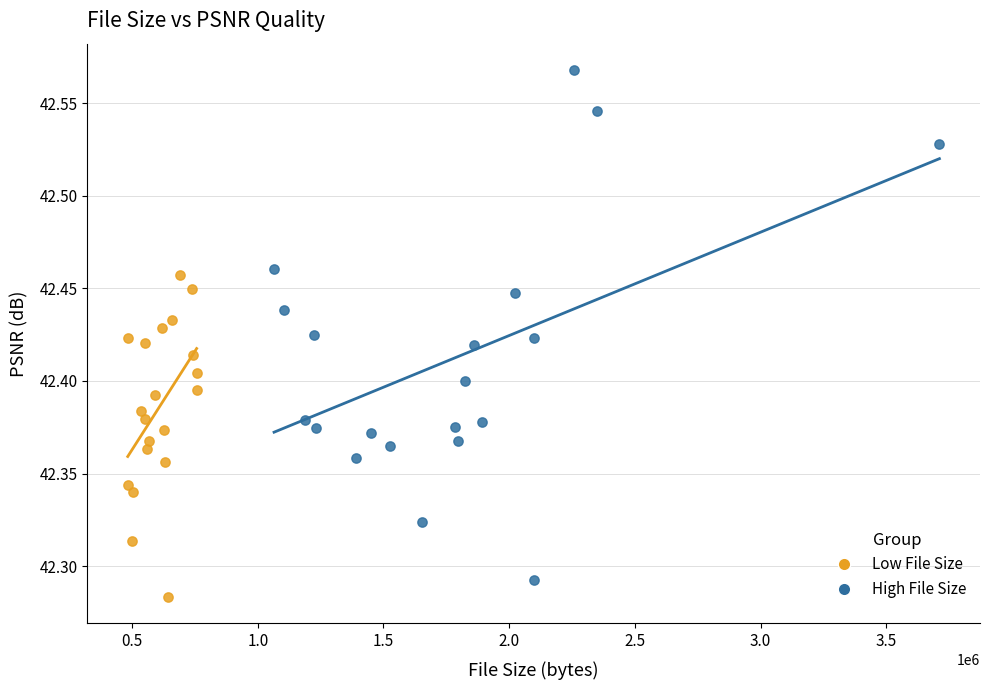

Which series contains the highest Y value?

High File Size